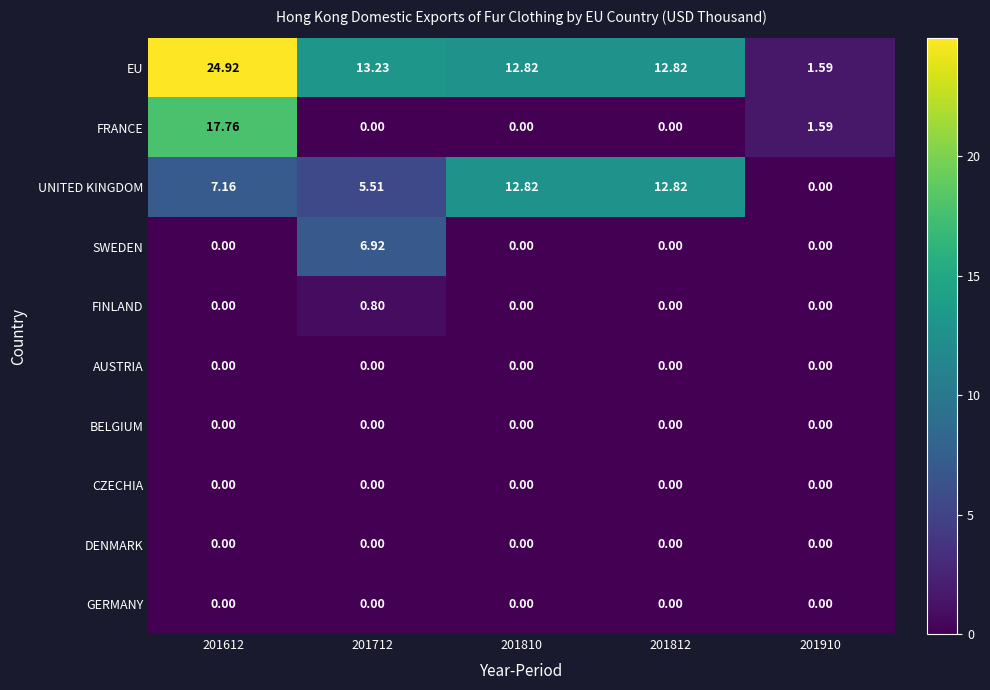

Is the value of EU at 201810 greater than the value of SWEDEN at 201812?

Yes